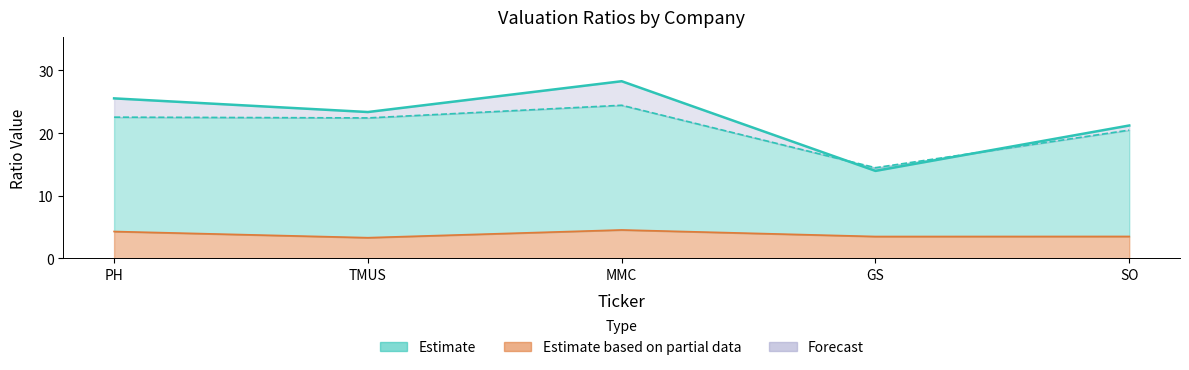

Is it true that P/E (trailing) equals 10.0 at TMUS?

False